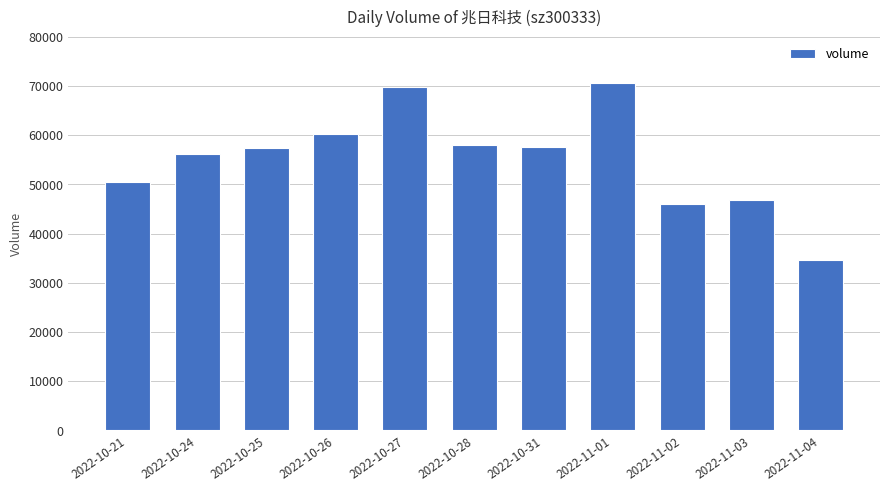

What is the difference between the values at 2022-10-31 and 2022-11-03?

10932